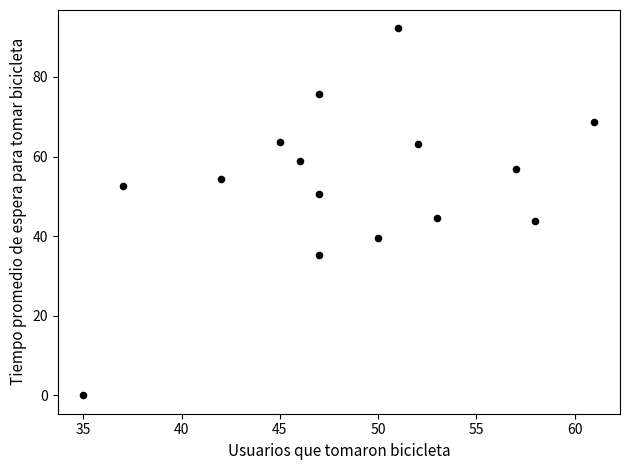

What is the range of X values (max minus min)?

26.0